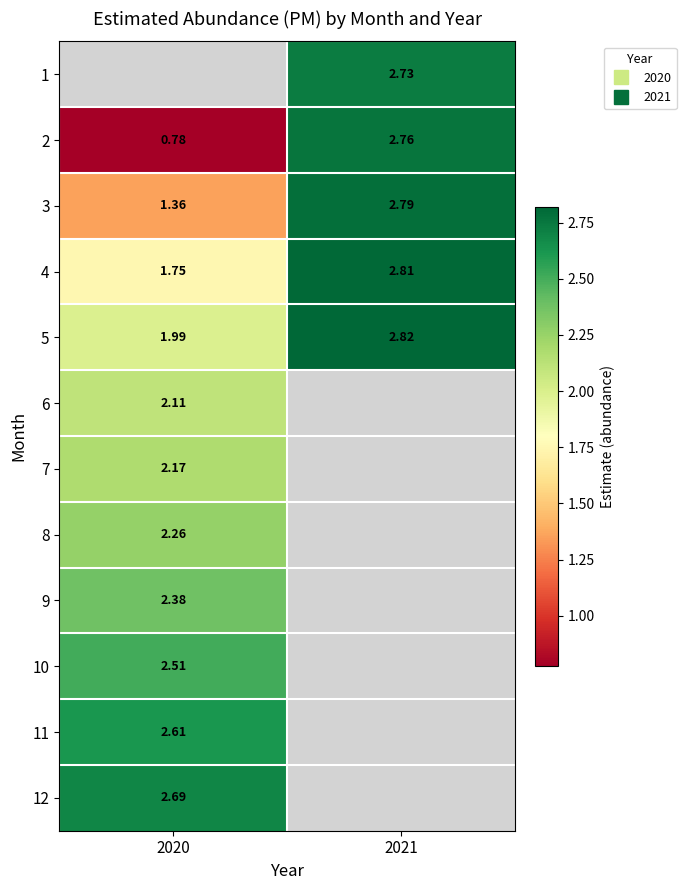

The 12 series shows 2.7 at 2020. True or false?

True